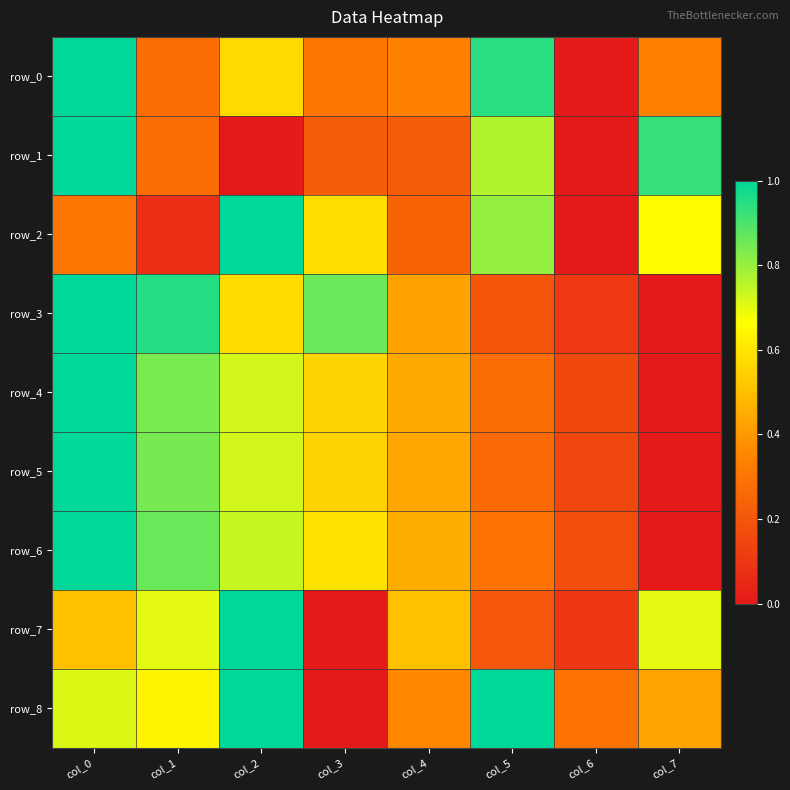

What is the difference between the row_6 values at col_1 and col_4?

0.4